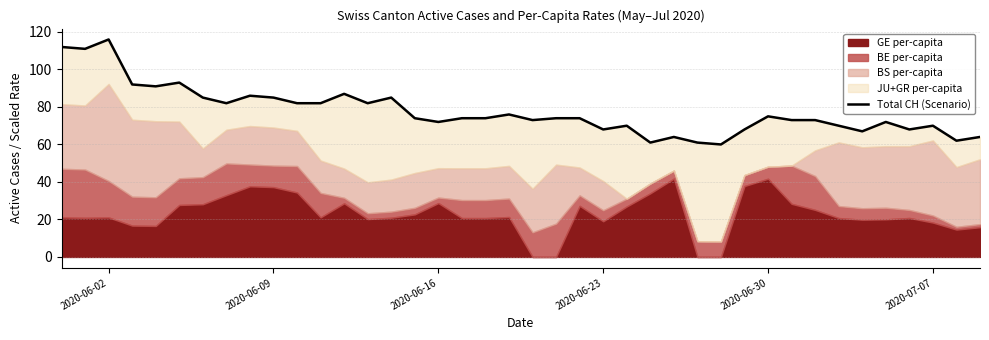

What is the difference between the second highest and second lowest values?

51